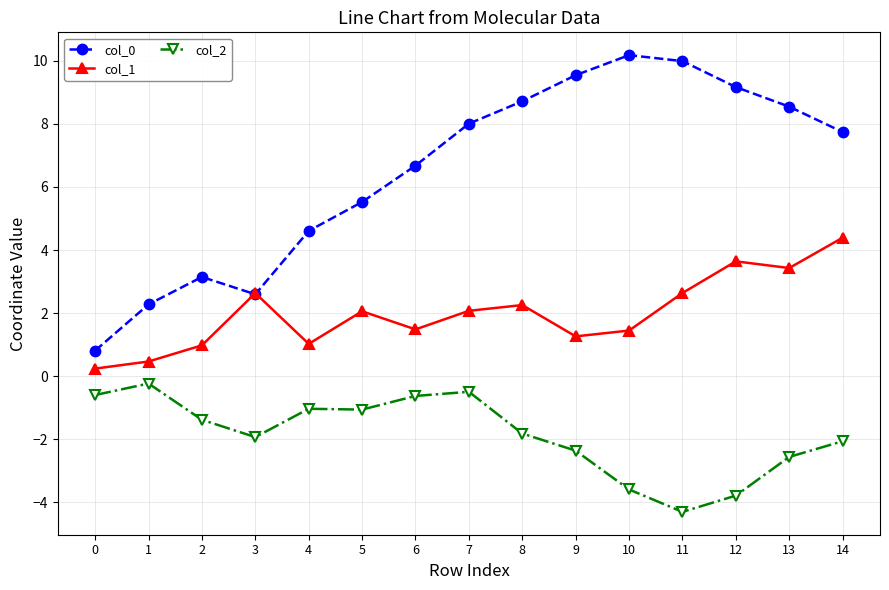

Which series has the largest total across all categories?

col_0